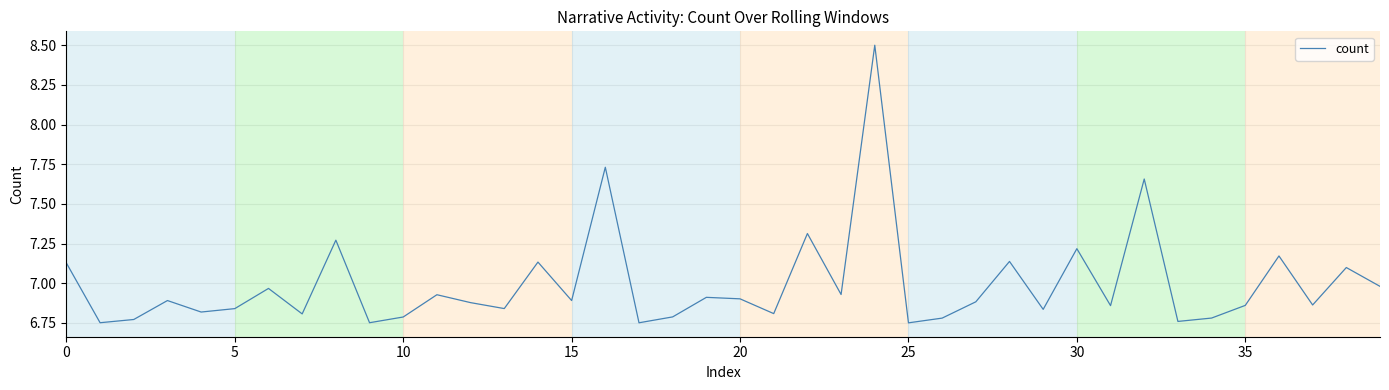

How many interior local peaks (higher than both neighbors) does the data have?

14